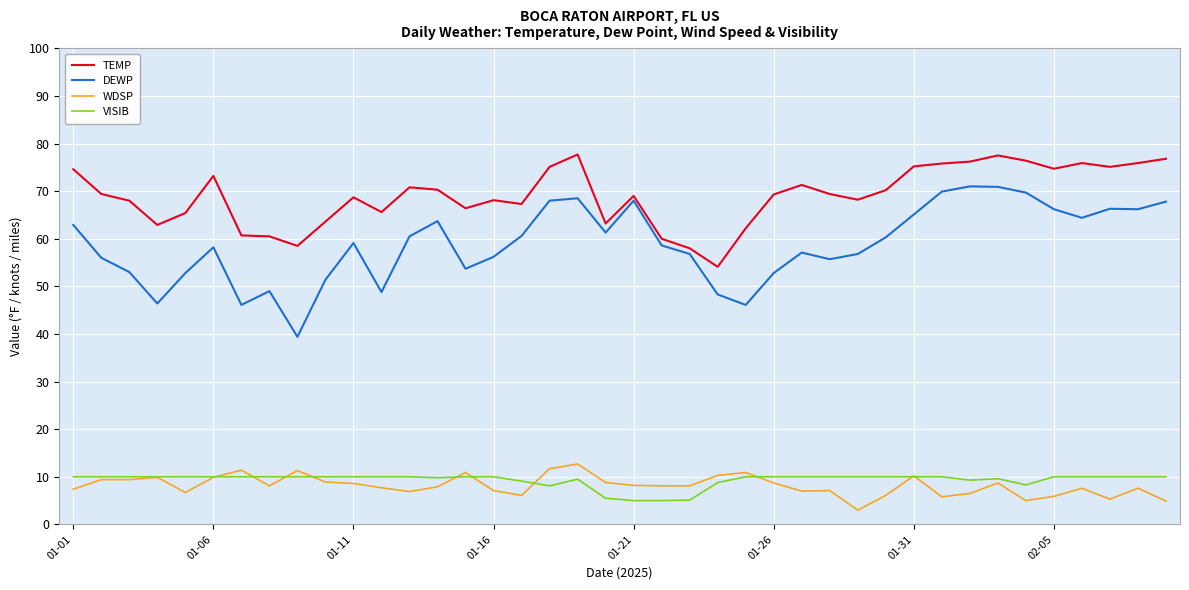

Does the chart display data point markers on the line(s)?

No